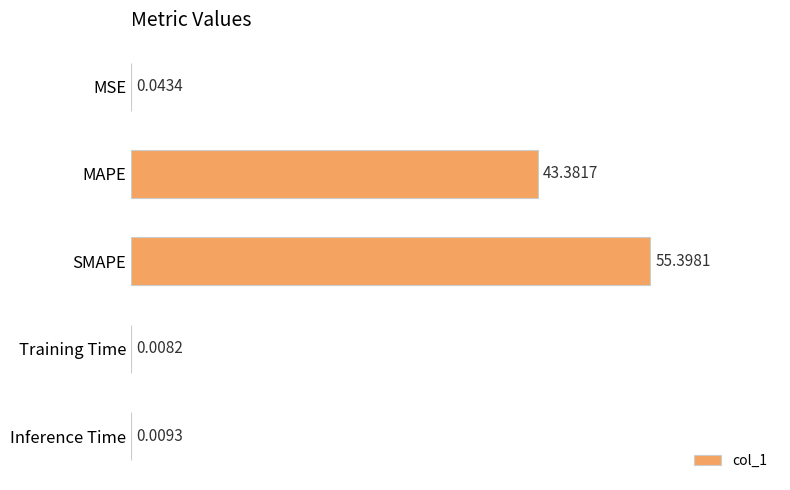

Where is the data nearest to the value 27?

MAPE